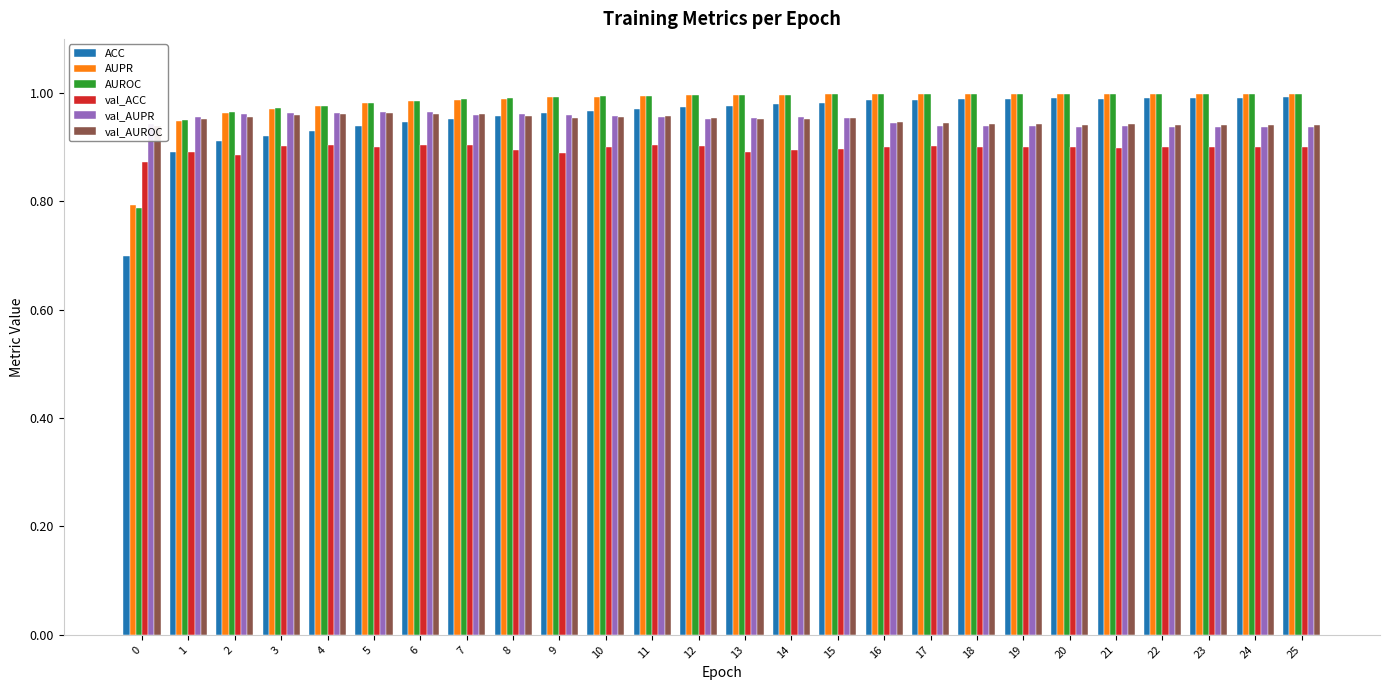

Is it true that val_AUPR equals 0.9 at 24?

True